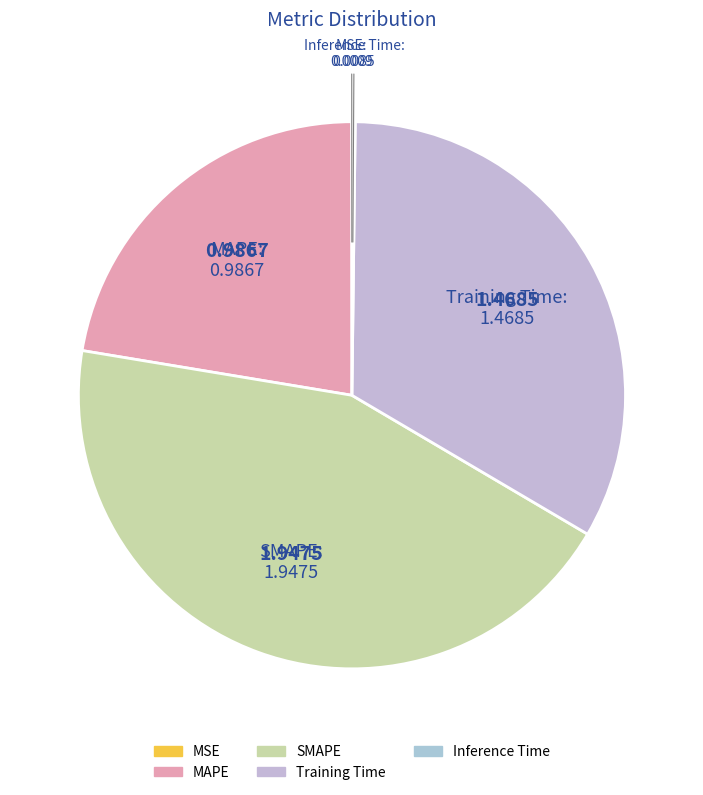

What is the largest slice in the pie chart?

SMAPE